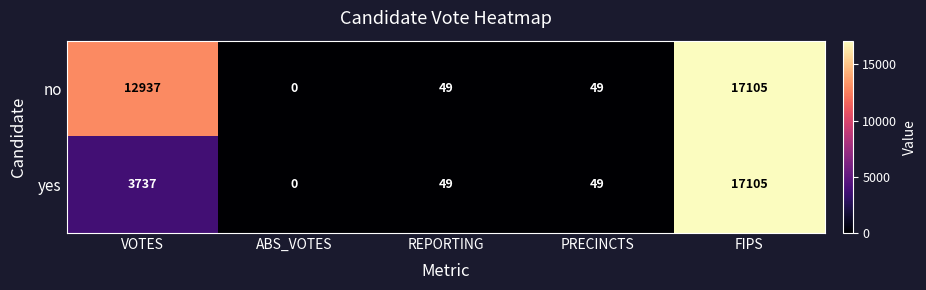

Which category has the lowest value across all series?

ABS_VOTES